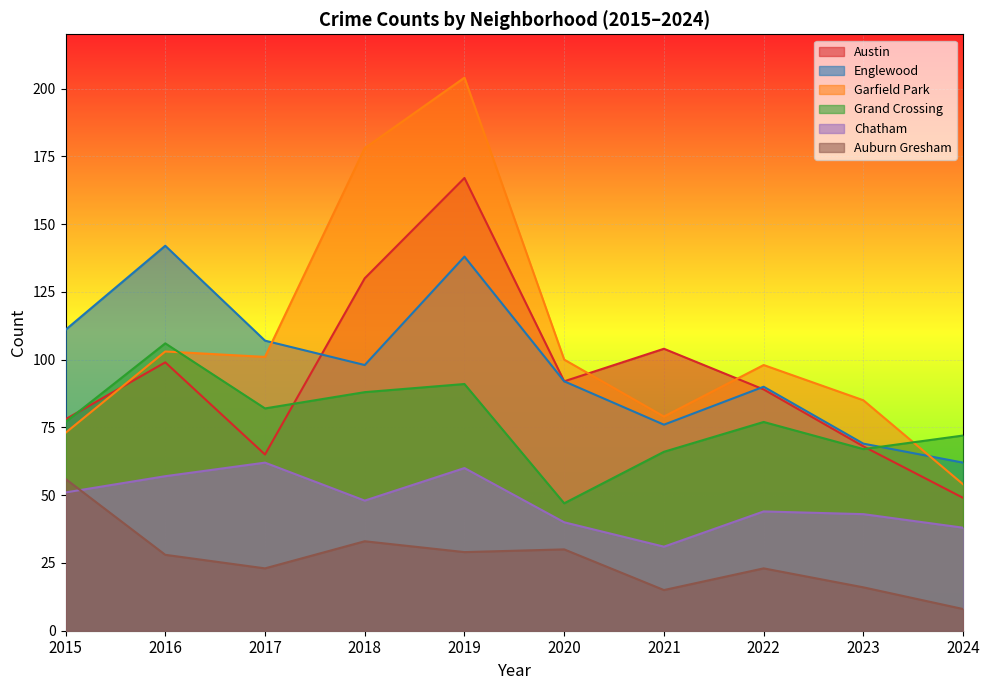

True or false: Chatham and Garfield Park intersect in this chart.

False